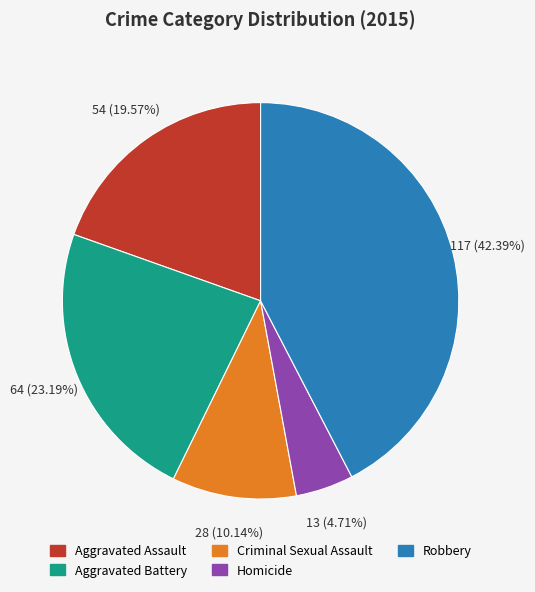

How many segments does this pie chart have?

5